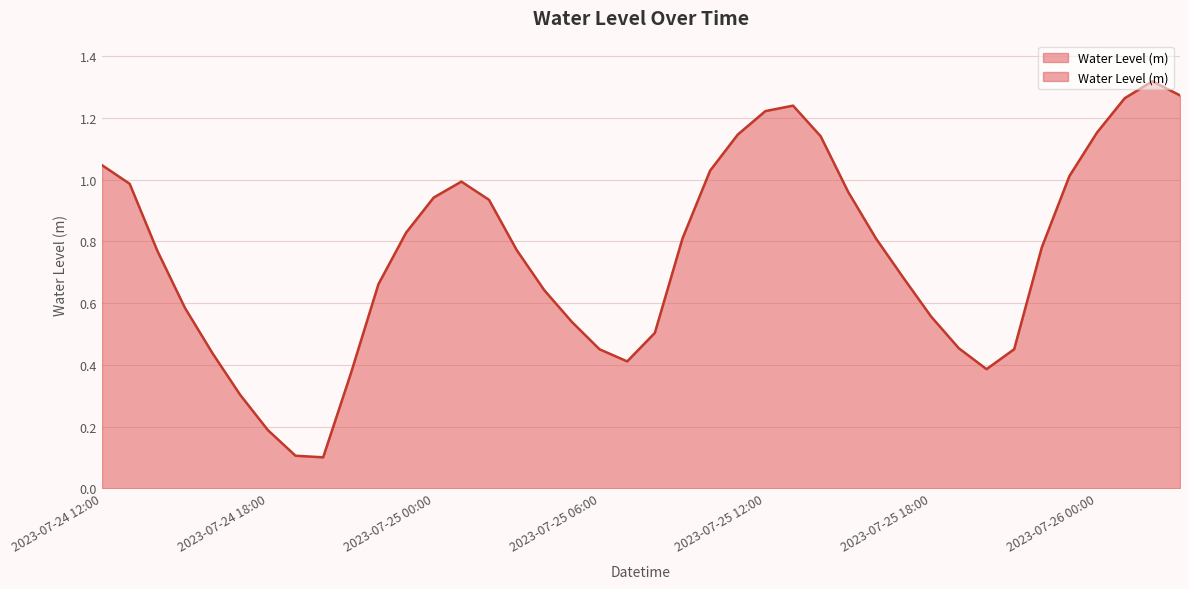

Where is the data nearest to the value 0?

2023-07-24 20:00